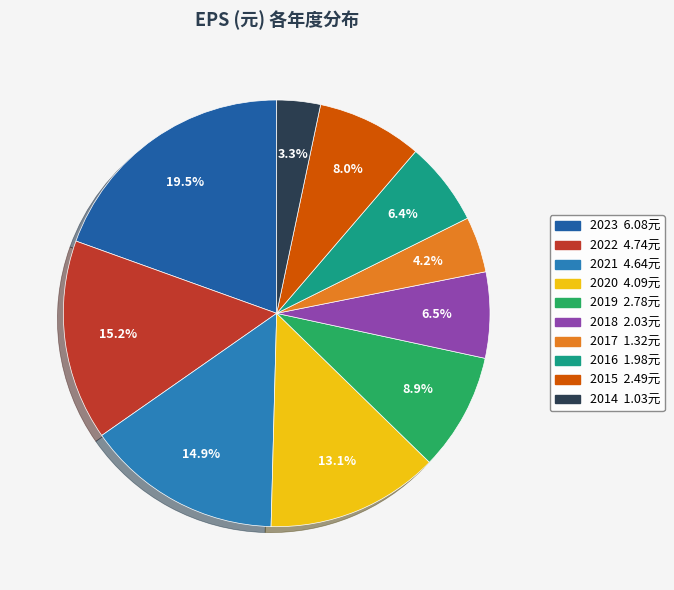

Rank the categories by value from highest to lowest.

2023, 2022, 2021, 2020, 2019, 2015, 2018, 2016, 2017, 2014